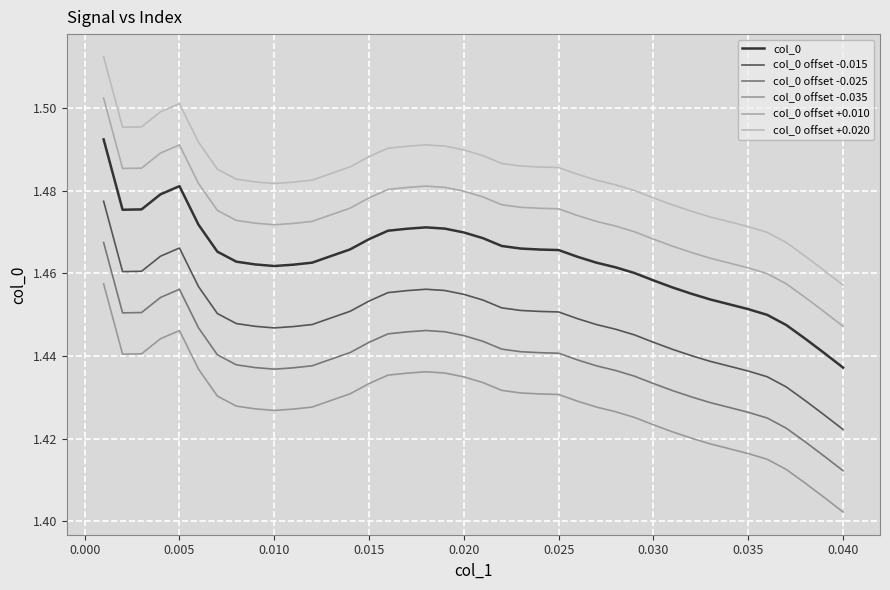

True or false: col_0 offset +0.010 and col_0 offset -0.035 intersect in this chart.

False